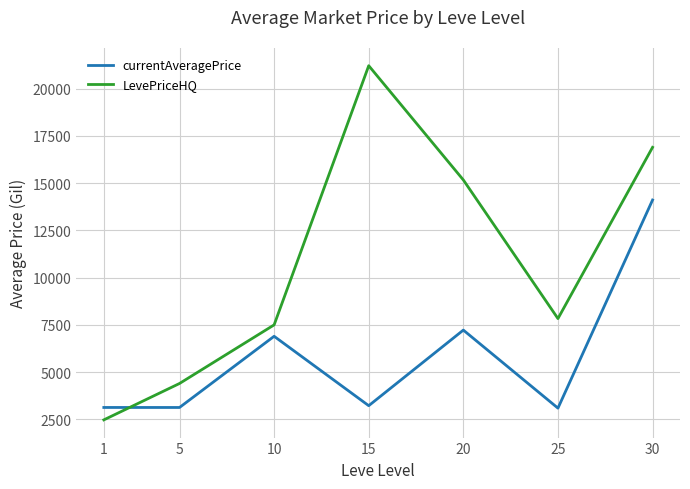

Where do currentAveragePrice and LevePriceHQ first cross each other?

1 and 5